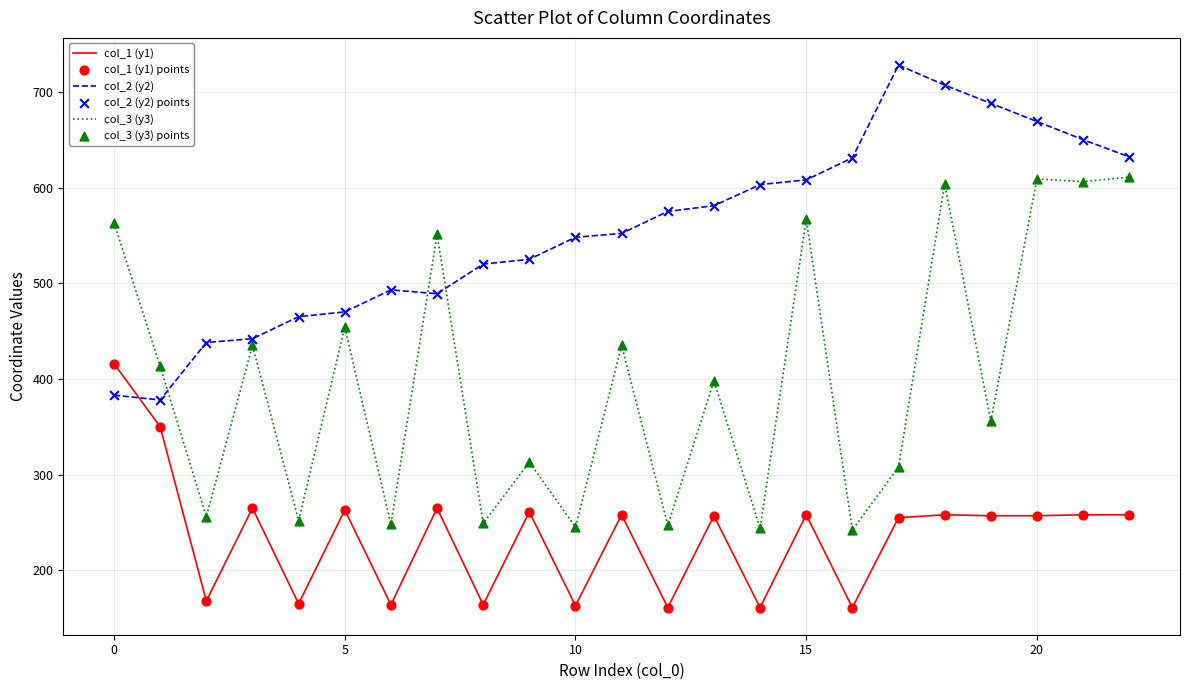

Which series has the largest range (max minus min)?

col_3 (y3)